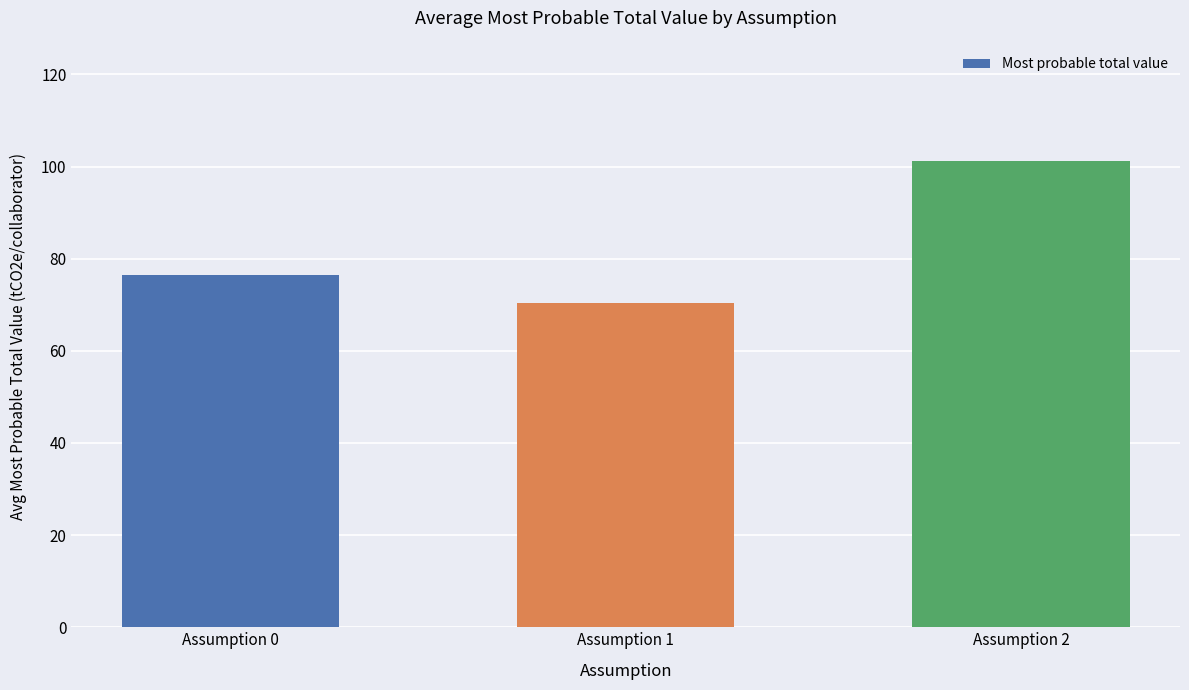

What is the change in value from Assumption 0 to Assumption 2?

+24.8